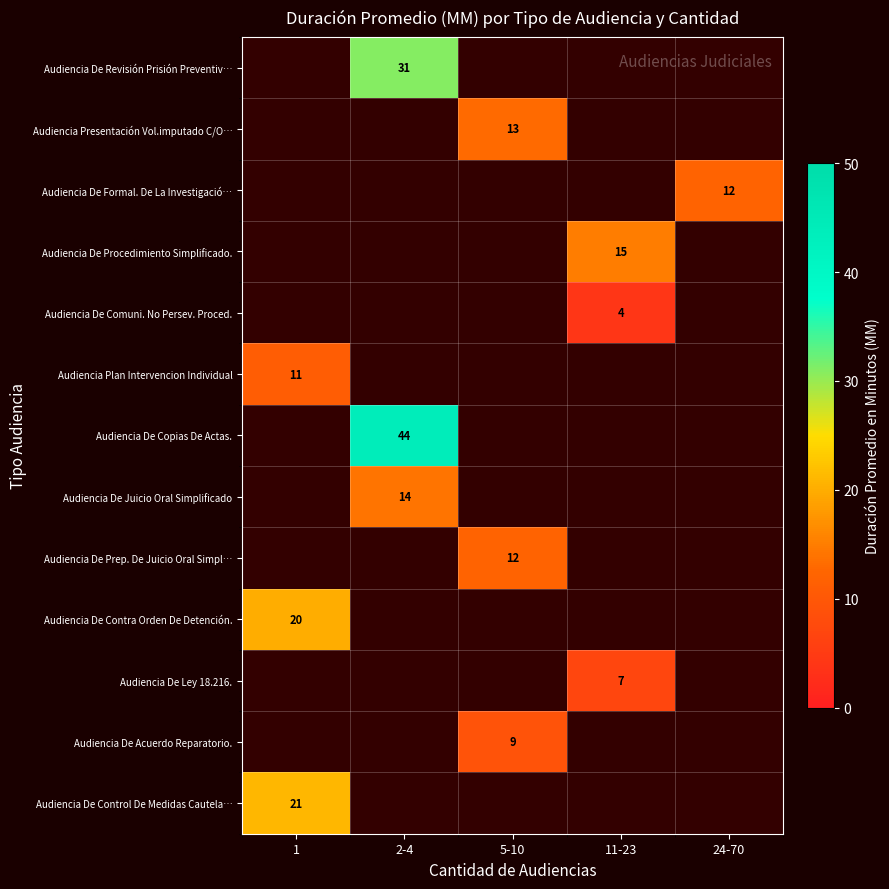

Is the value of Audiencia De Revisión Prisión Preventiv… at 2-4 greater than the value of Audiencia De Contra Orden De Detención. at 24-70?

No